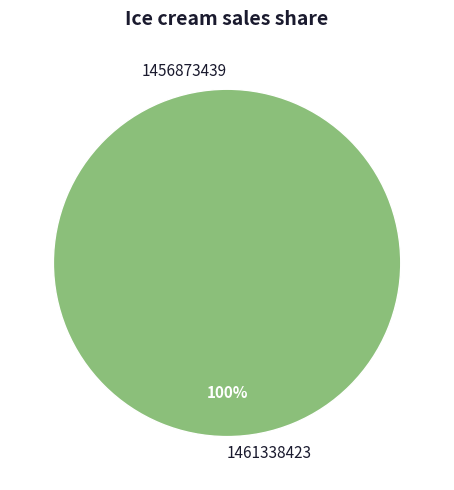

Is there a majority slice in this chart?

Yes